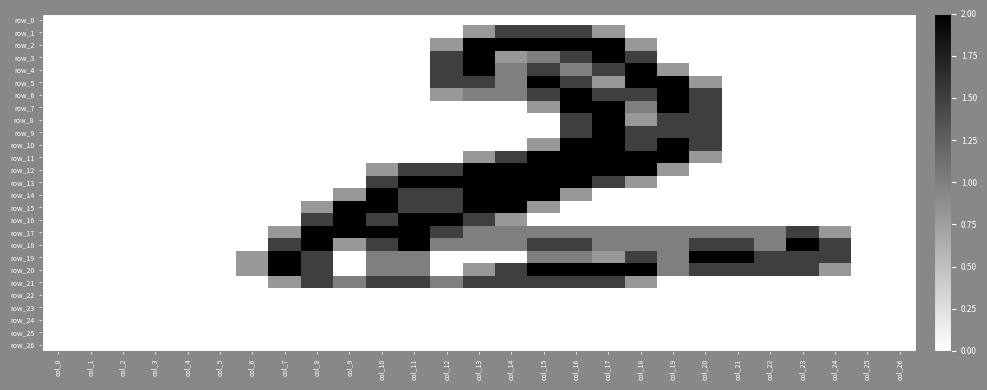

Between col_17 and col_6, which is larger?

col_17